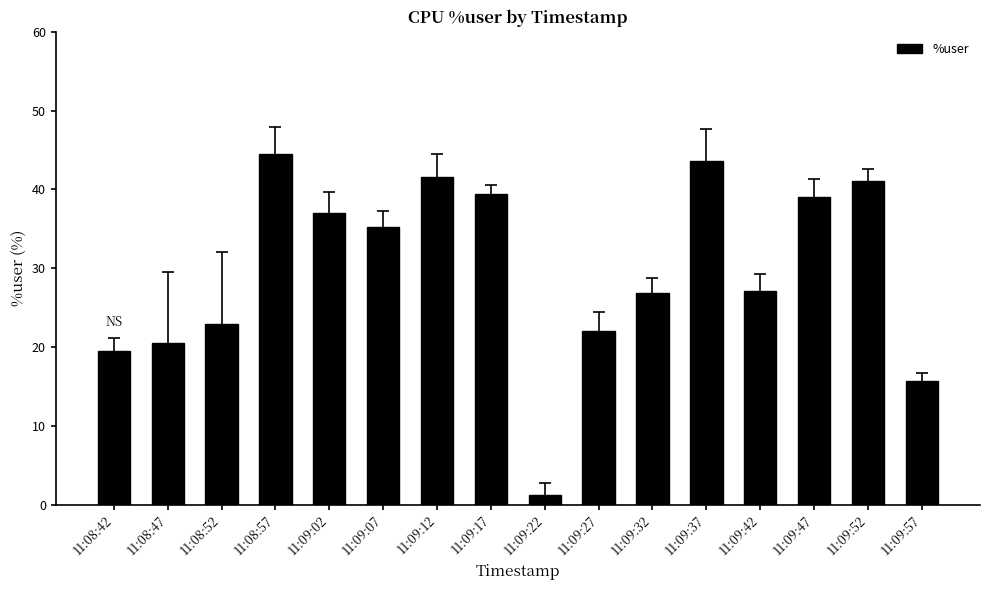

Approximately how many times larger is the value at 11:09:42 compared to 11:09:37?

0.6